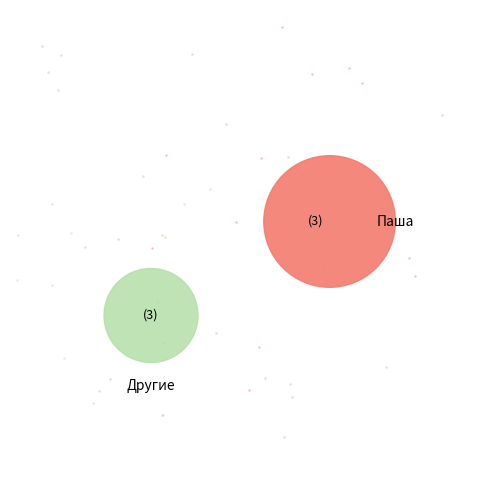

The Тоник slice represents 15% of the pie. True or false?

False